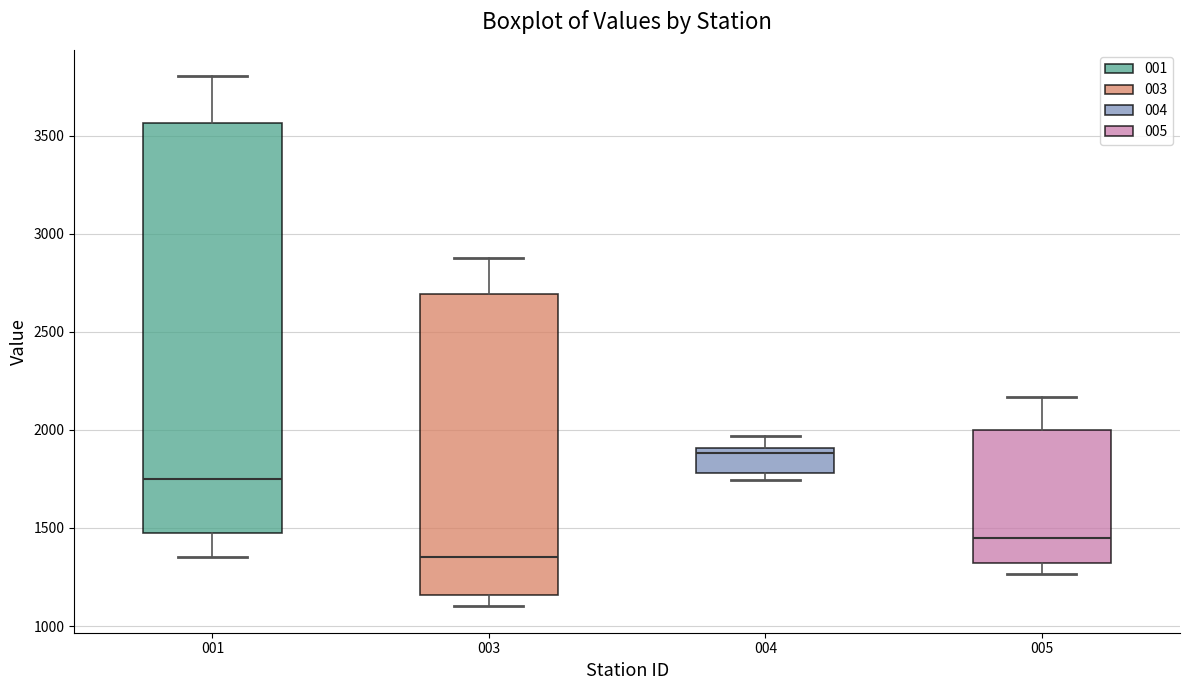

Where does the upper whisker of the box at x = 001 end on the y-axis? The values are not printed on the chart, so give them approximately, as read against the axis.

3800